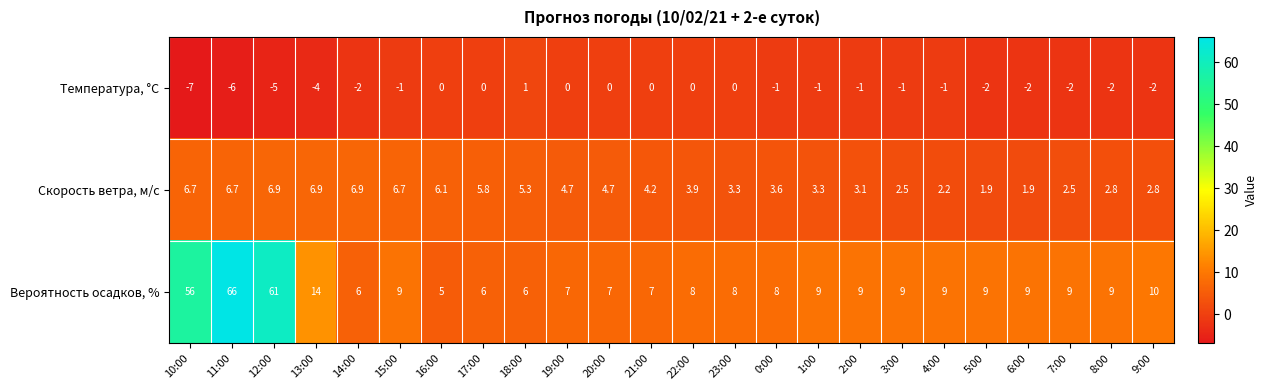

Rank the series by their average value, from lowest to highest.

Температура, °C, Скорость ветра, м/c, Вероятность осадков, %